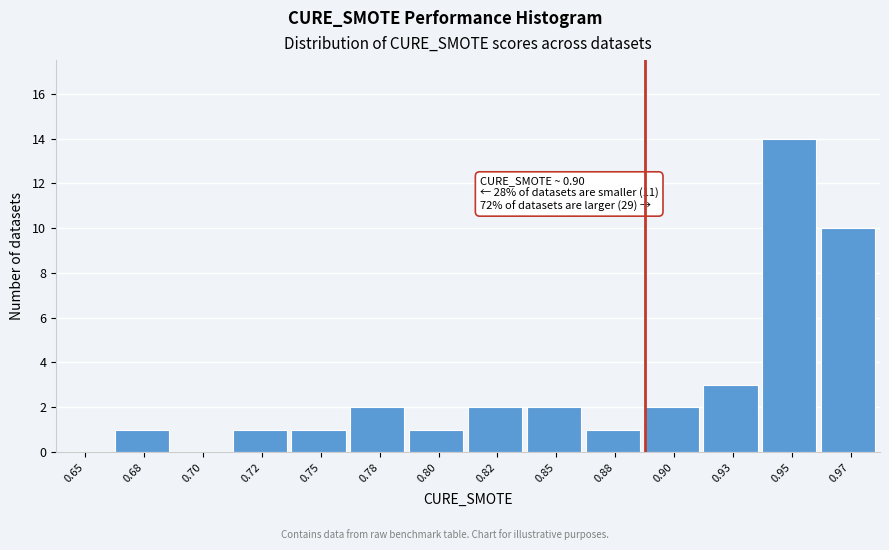

Reading right to left, extract all data points from this chart.

0.97=10	0.95=14	0.93=3	0.90=2	0.88=1	0.85=2	0.82=2	0.80=1	0.78=2	0.75=1	0.72=1	0.70=0	0.68=1	0.65=0